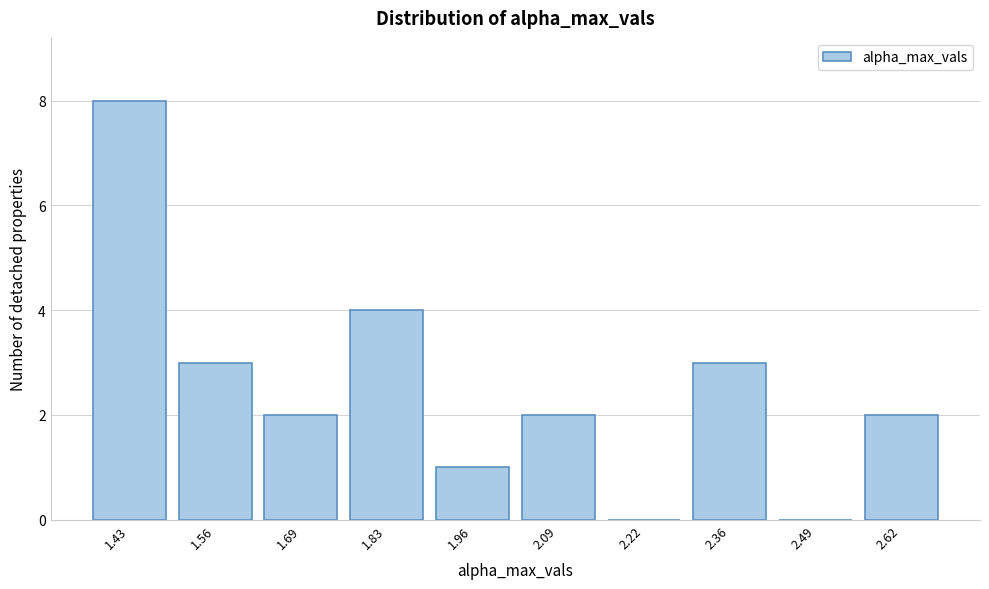

Reading left to right, list every bar in this chart as the range it spans on the x-axis followed by its height. Neither the bar edges nor the heights are printed on the chart, so give them approximately, as read against the axes.

1.38 to 1.50: 8
1.50 to 1.64: 3
1.64 to 1.78: 2
1.78 to 1.90: 4
1.90 to 2.04: 1
2.04 to 2.16: 2
2.16 to 2.30: 0
2.30 to 2.44: 3
2.44 to 2.56: 0
2.56 to 2.70: 2